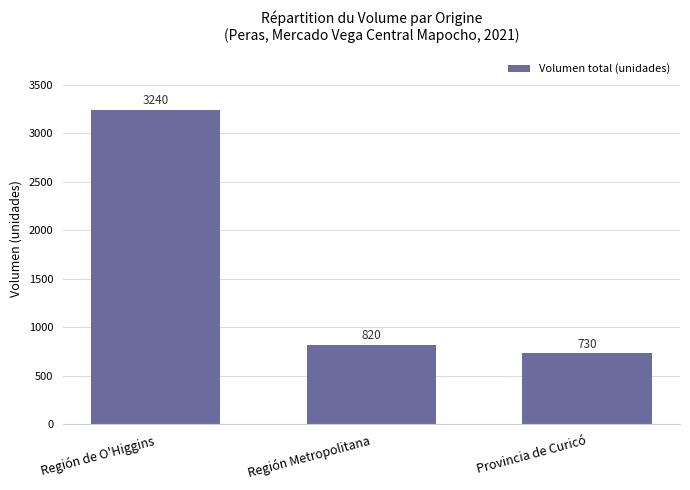

What is the smallest value displayed?

730